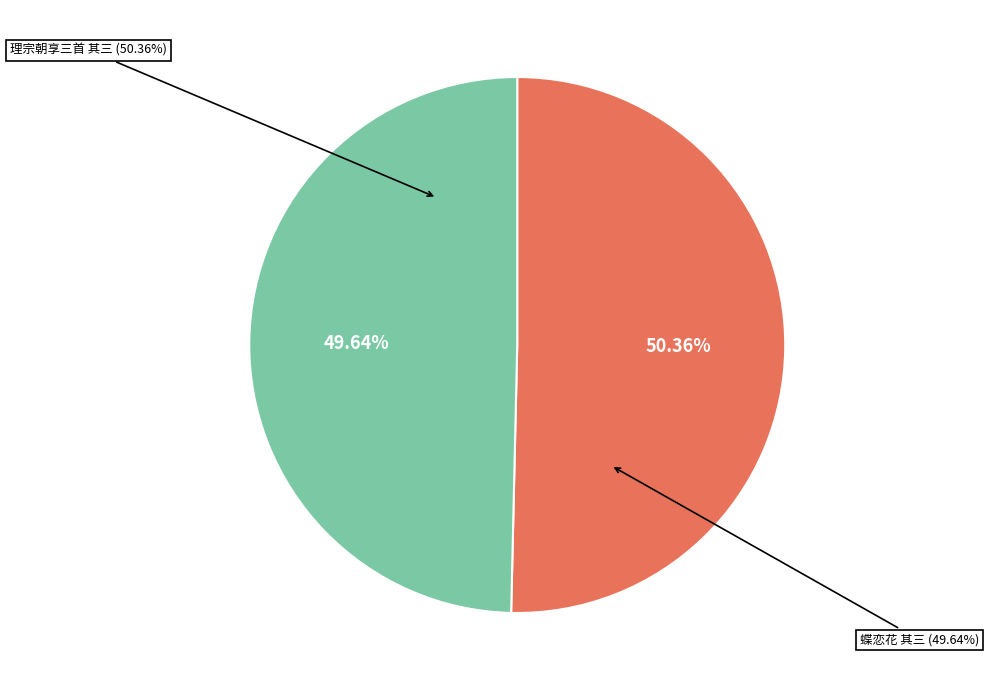

The 理宗朝享三首 其三 宁宗室用《大安》。 slice represents 50% of the pie. True or false?

True